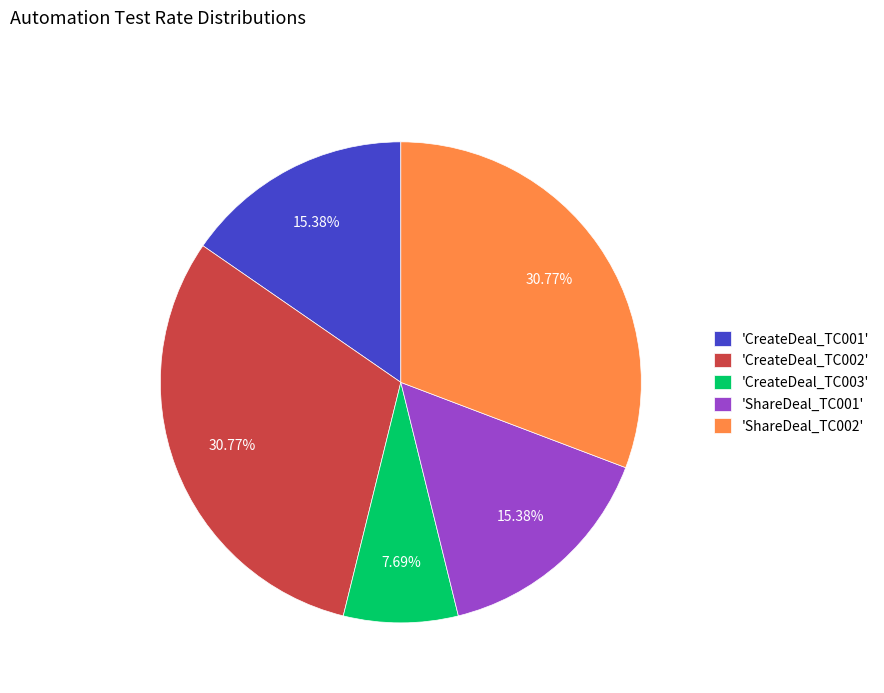

Is the sum of 'CreateDeal_TC003' and 'CreateDeal_TC001' greater than half?

No